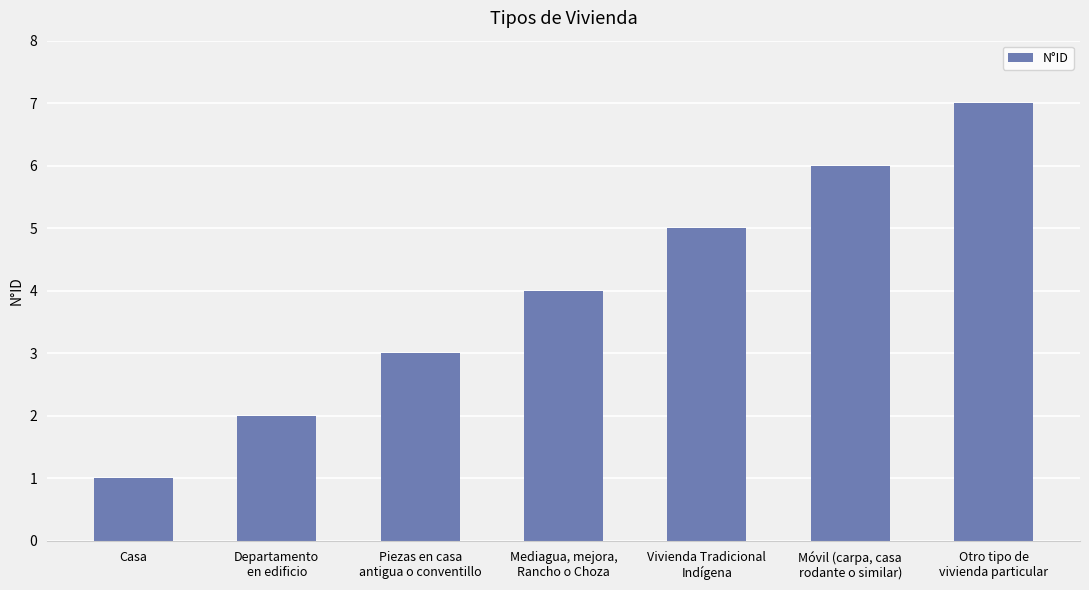

Does the chart contain stacked bars?

No